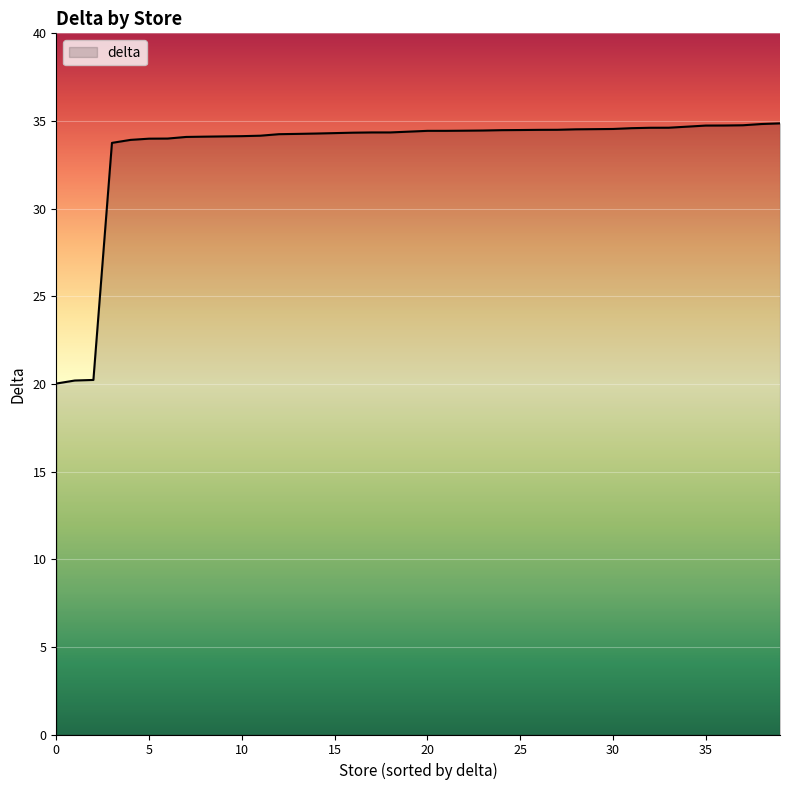

What is the minimum value shown in the chart?

20.0